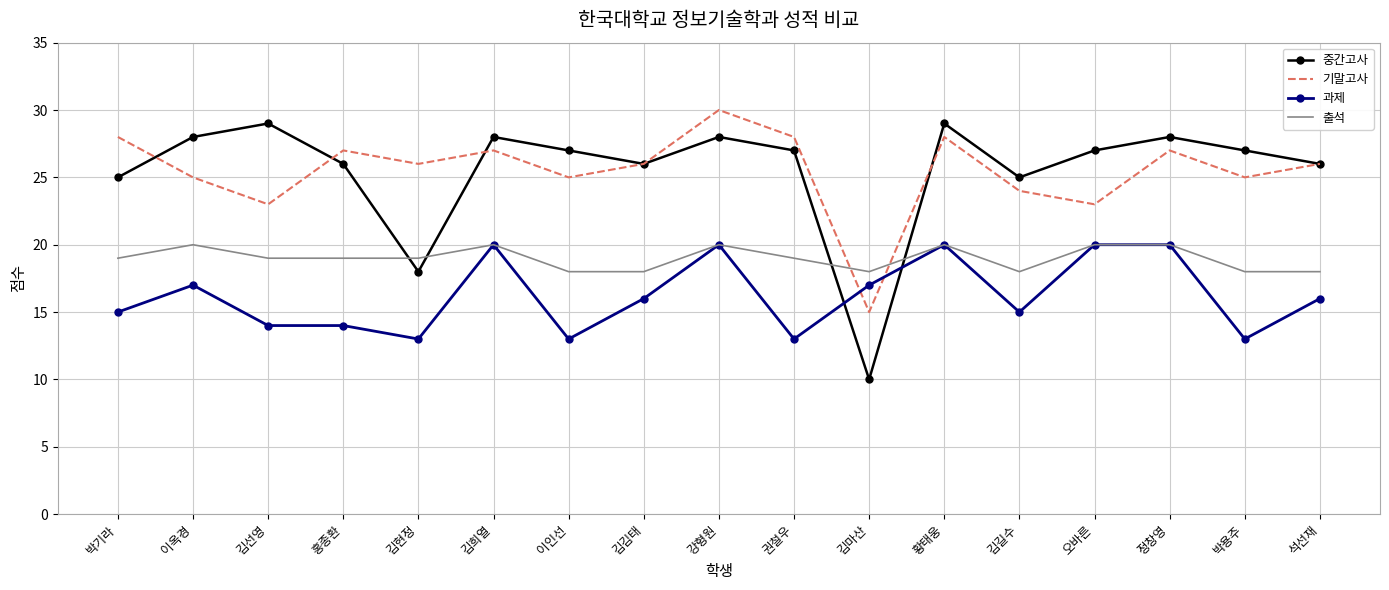

At how many categories does at least one series exceed 19?

16